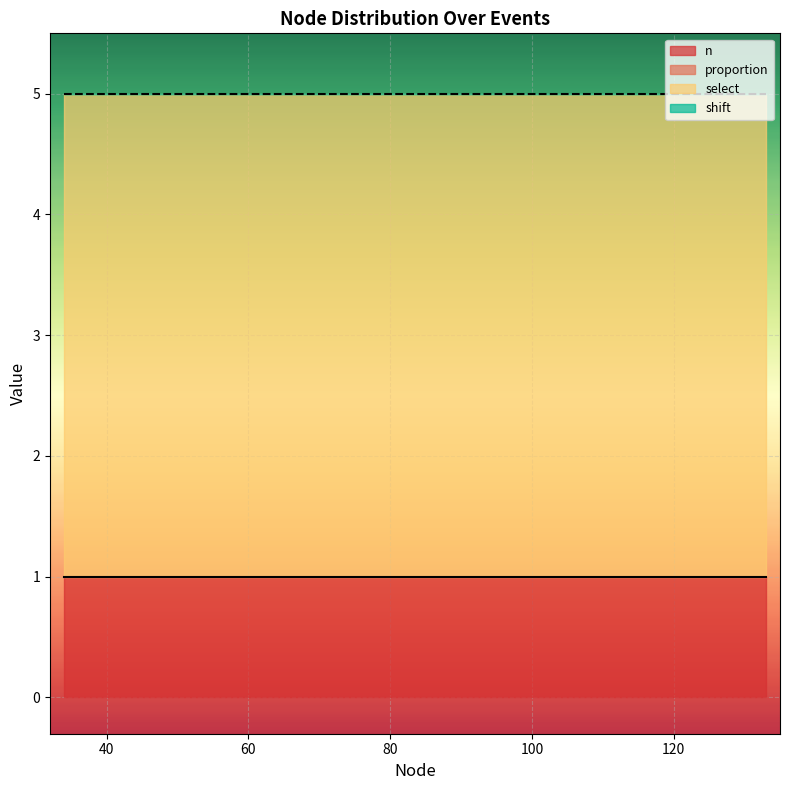

True or false: select and n cross at least once.

False